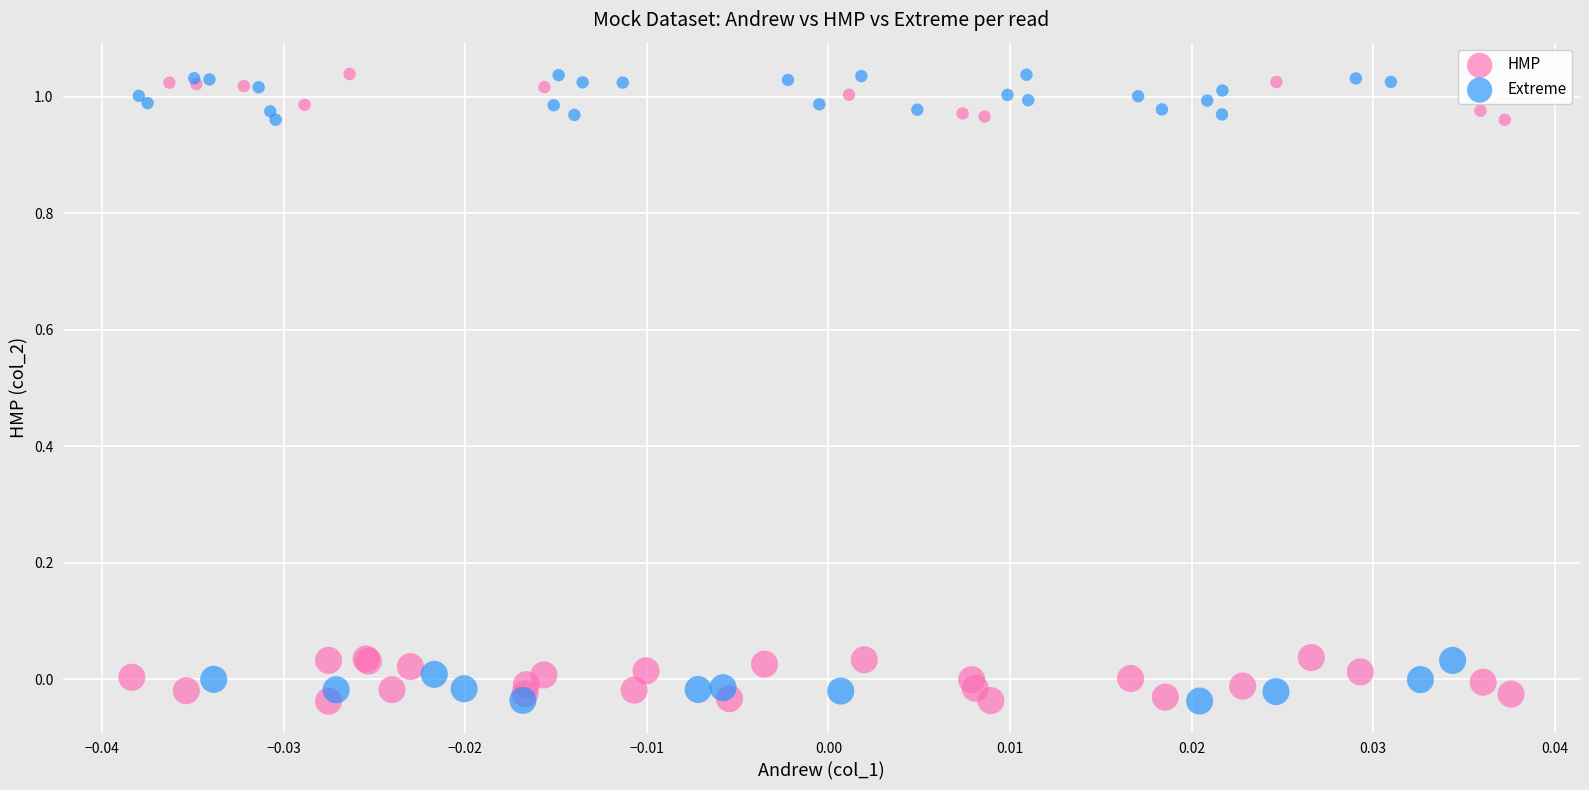

What are all the series names shown in the legend?

HMP, Extreme